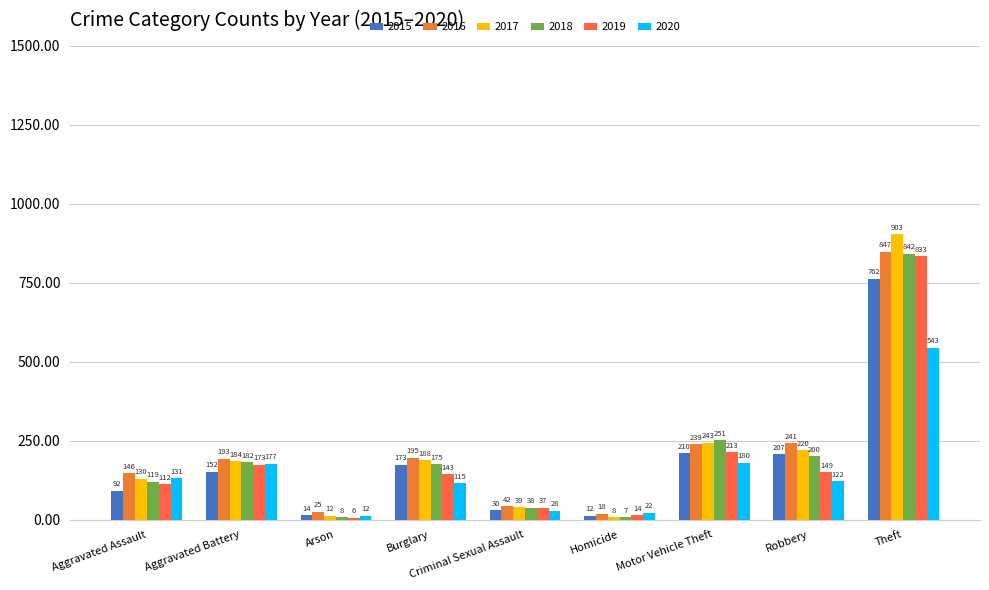

What is the maximum value for 2020?

543